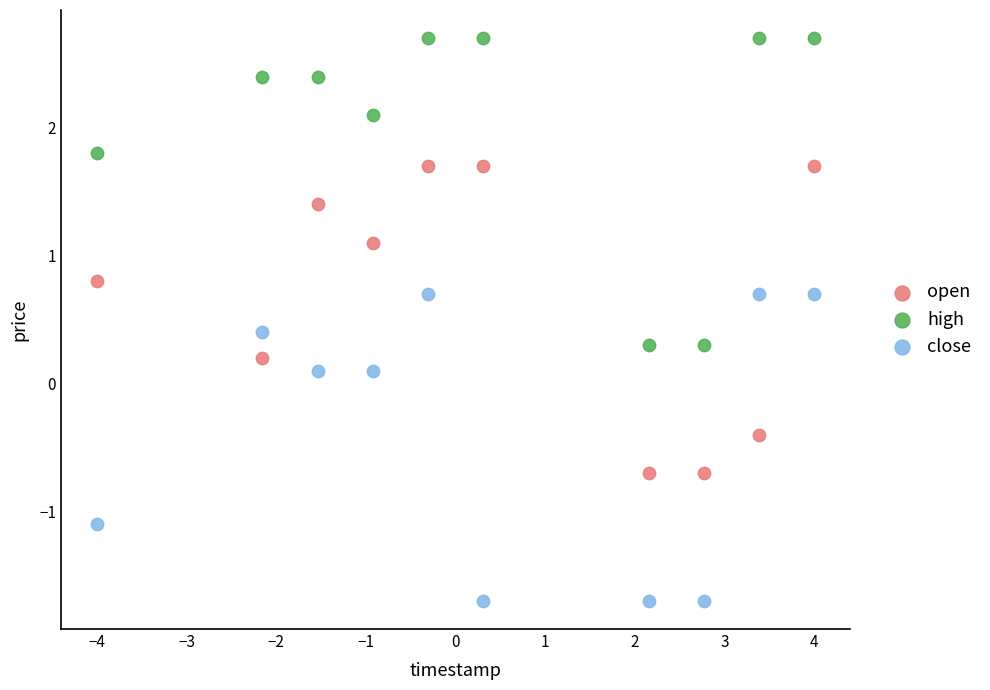

Across all data points, what is the range of X values (max minus min)?

8.0